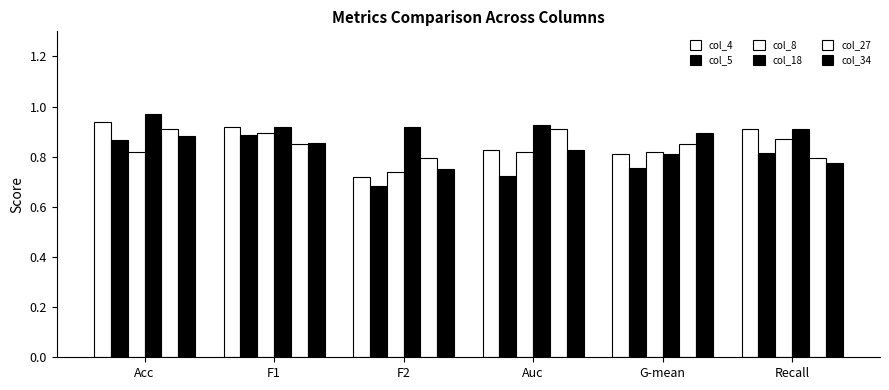

How many groups of bars are there?

6